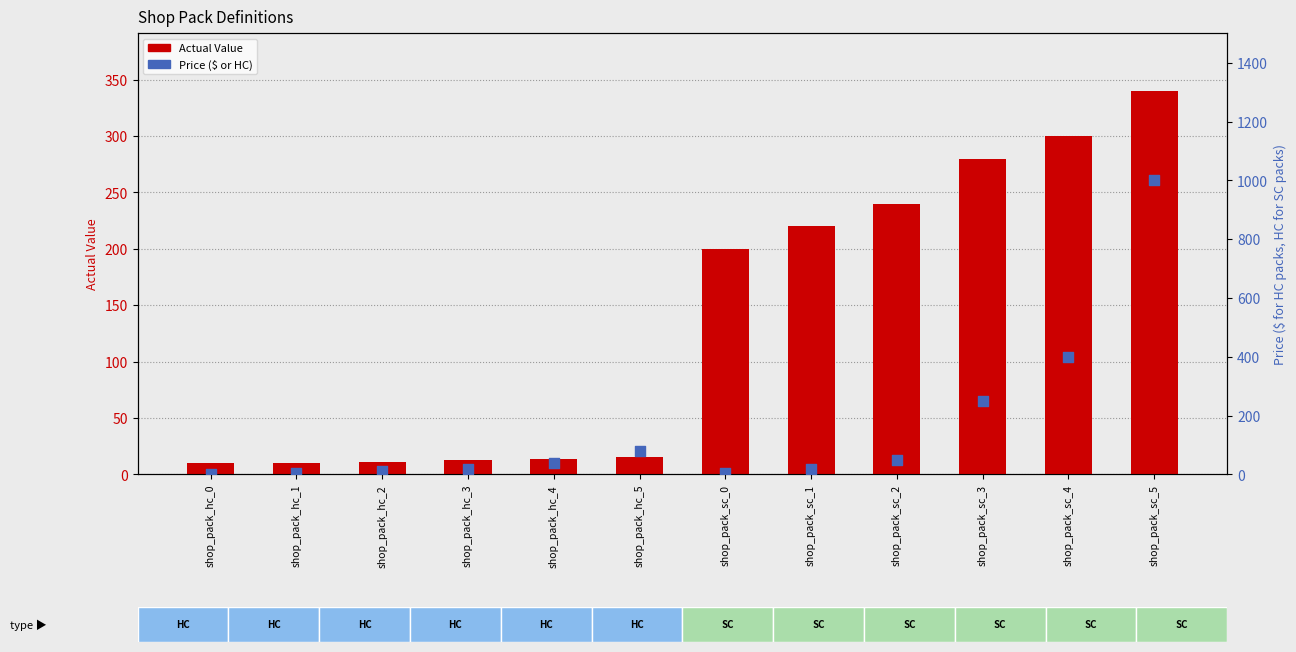

Which series reaches the minimum Y coordinate?

Price ($ or HC)